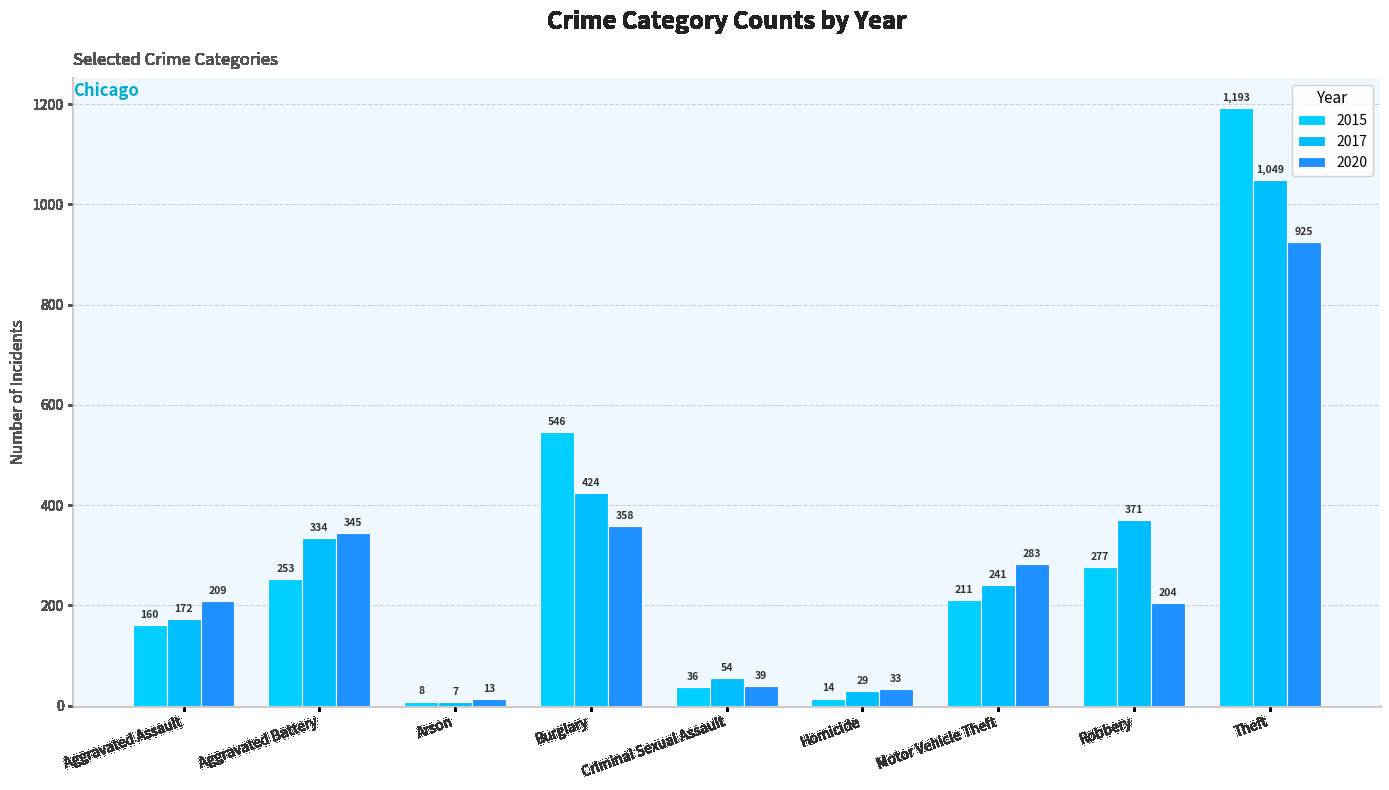

Which series has the largest total across all categories?

2015